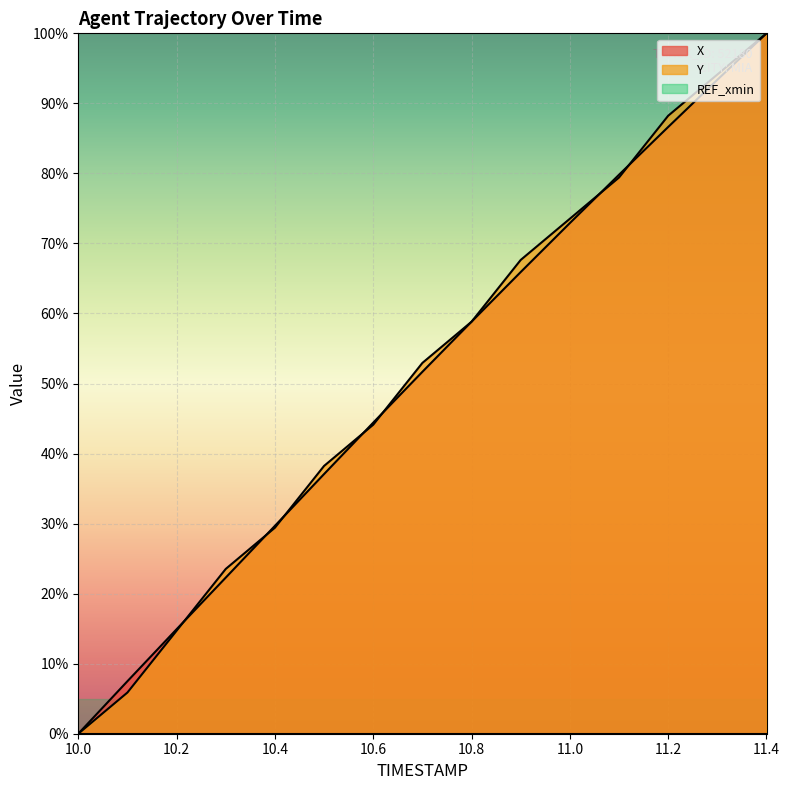

List the series in order of their overall mean, highest first.

Y, X